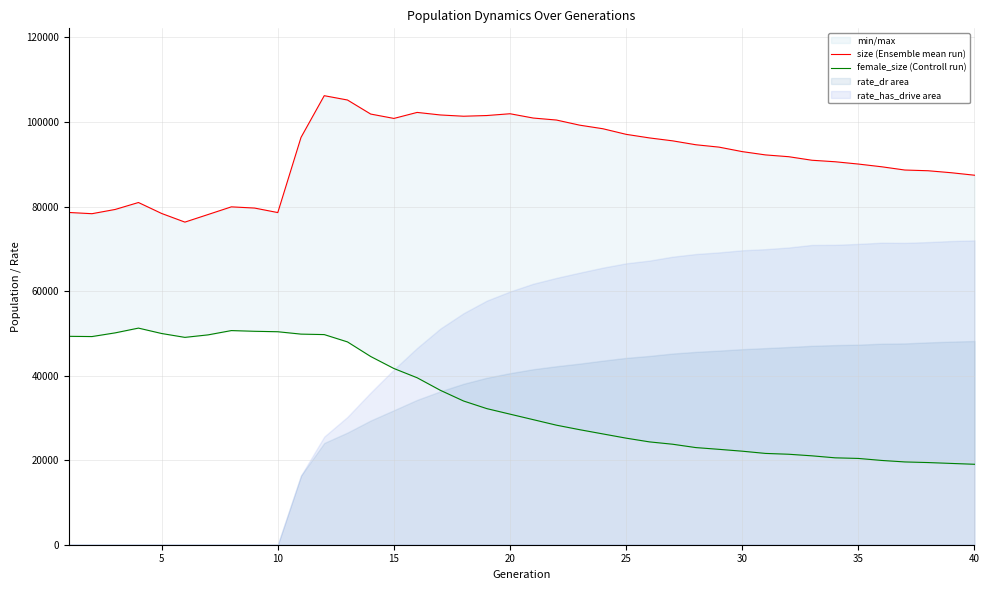

In female_size (Controll run), how many points are higher than both neighbors (excluding endpoints)?

2